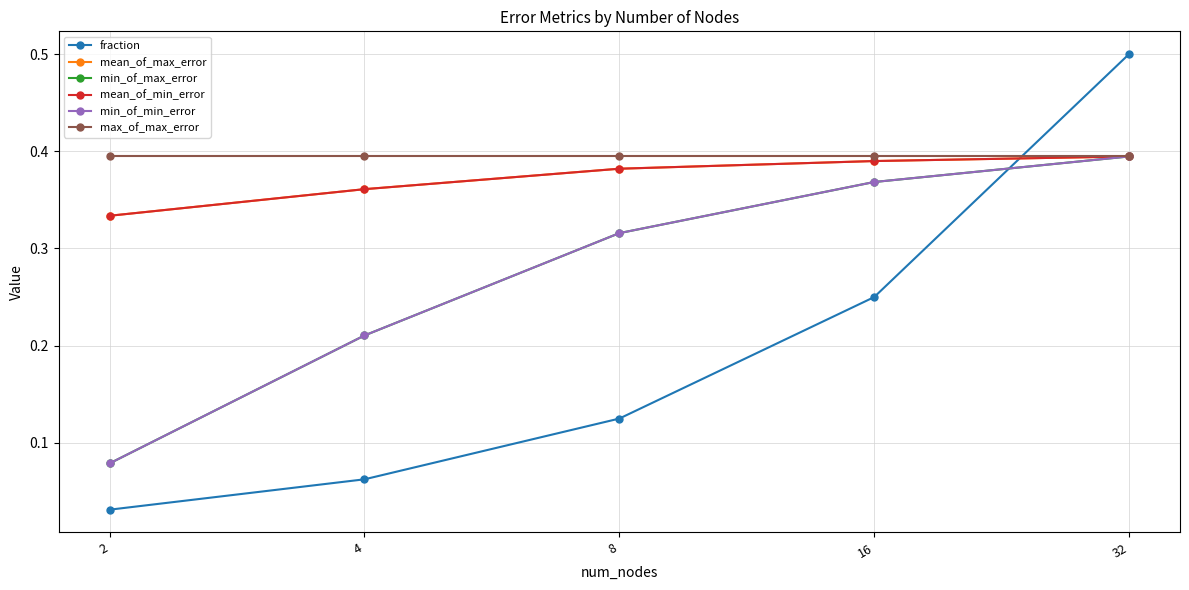

Does the chart have visible grid lines?

Yes